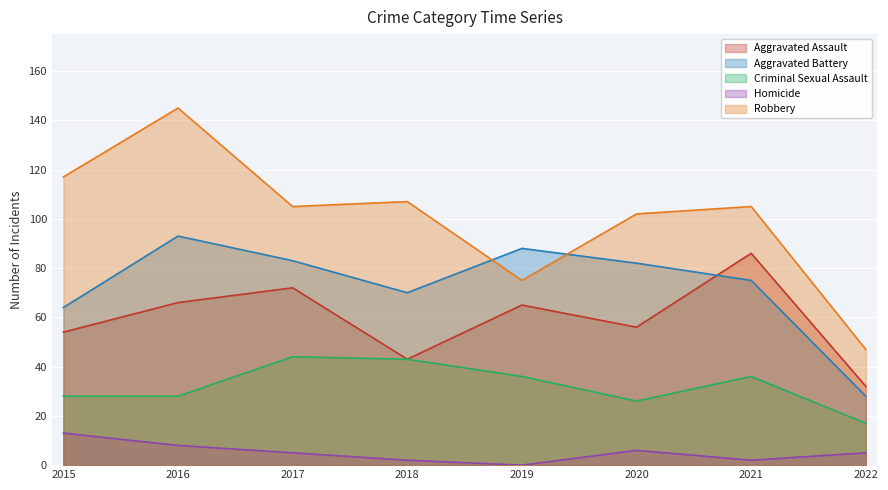

How many interior local peaks does the Homicide series have?

1